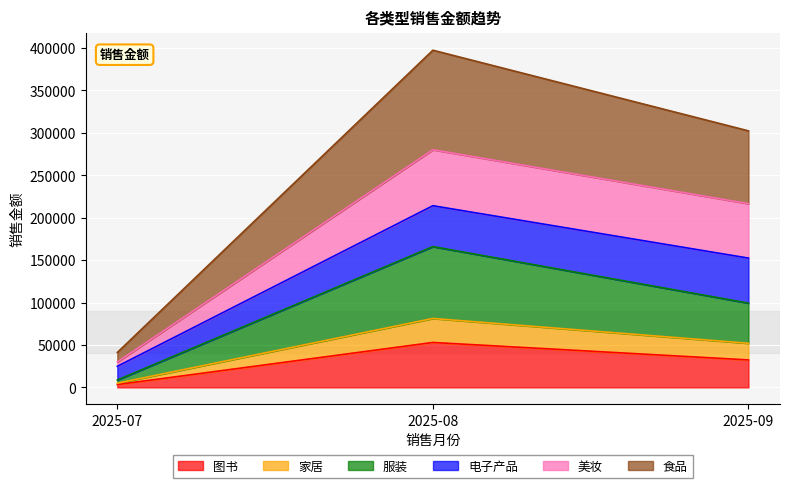

What is the highest value of the 服装 series?

165927.6